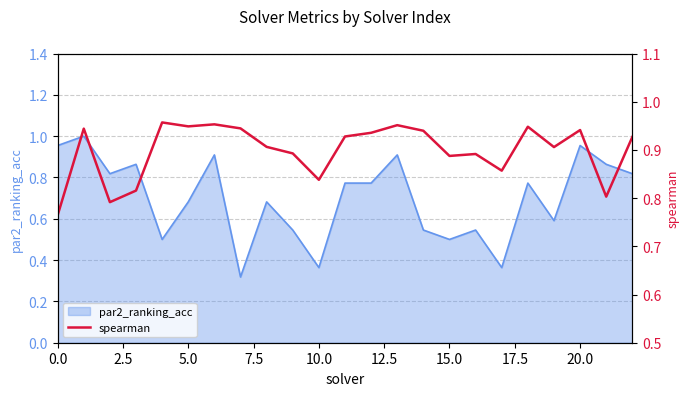

True or false: par2_ranking_acc has a value of 0.4 at 5.0.

False